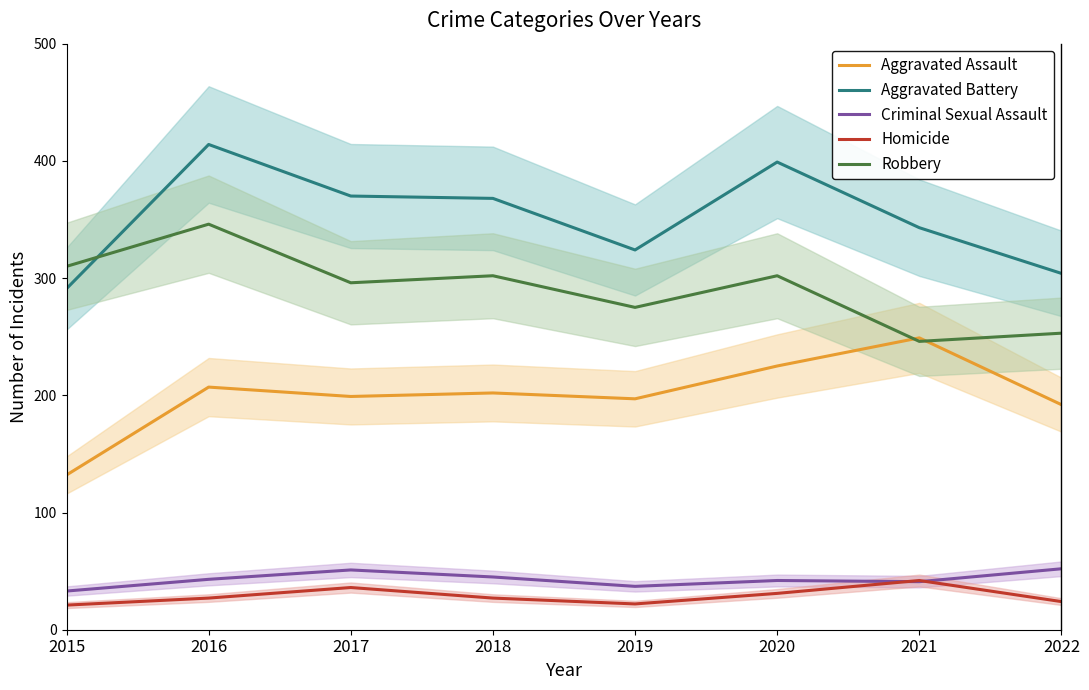

True or false: Aggravated Assault and Criminal Sexual Assault cross at least once.

False